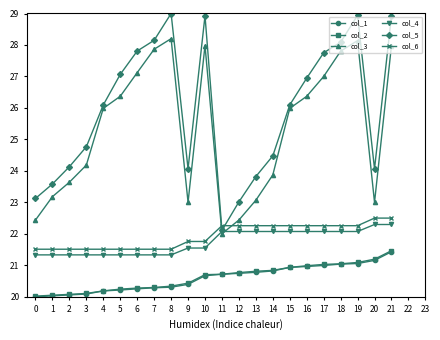

What value does the col_6 series have at 19?

22.3